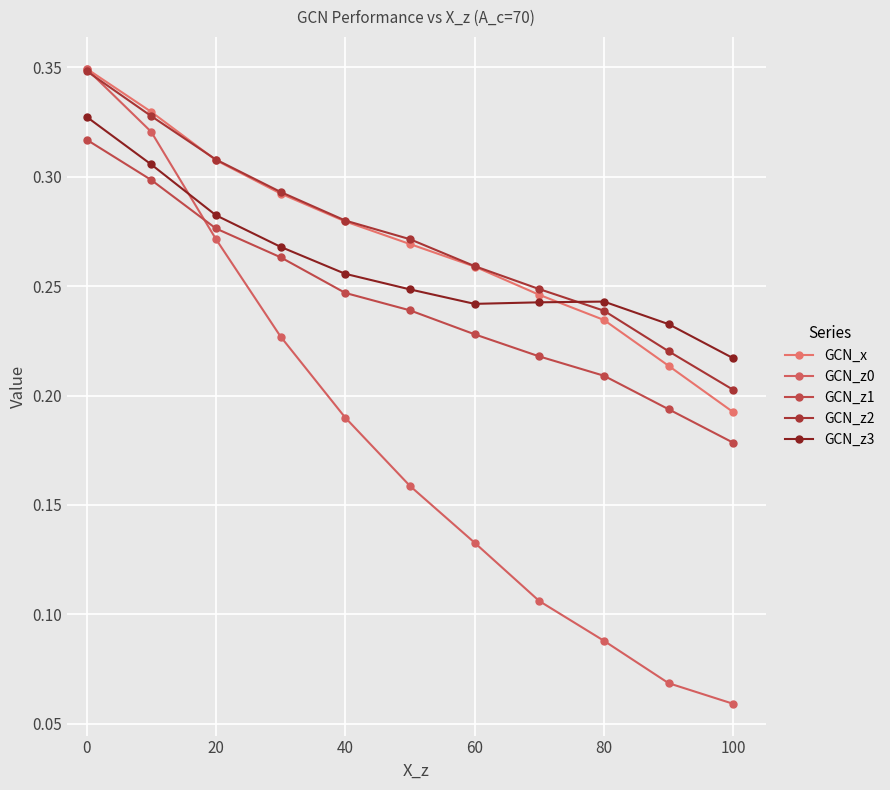

Does the chart display data point markers on the line(s)?

Yes